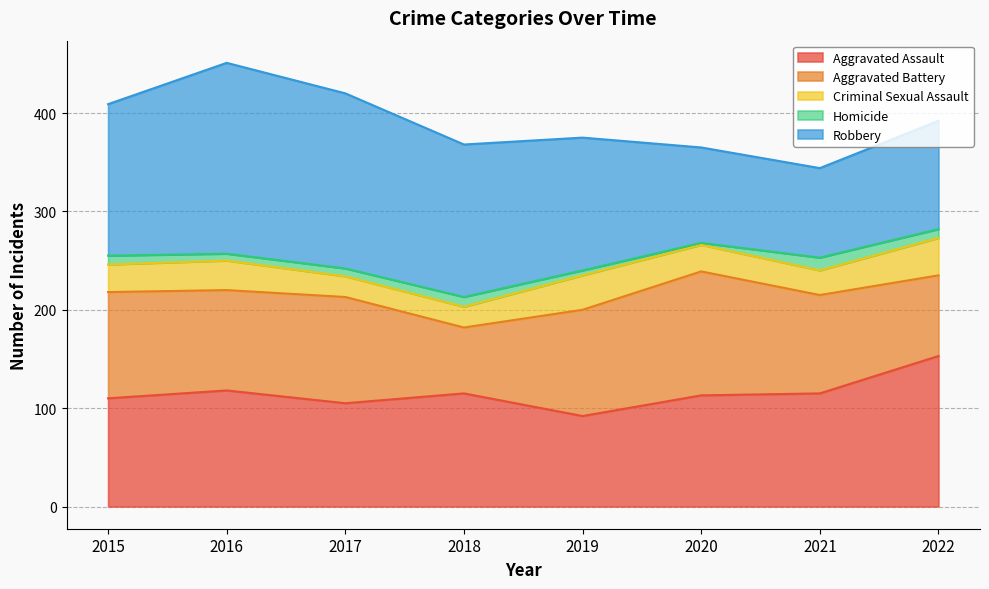

Reading left to right, what are all the values shown in this chart?

Aggravated Assault: 110	118	105	115	92	113	115	153
Aggravated Battery: 108	102	108	67	108	126	100	82
Criminal Sexual Assault: 28	30	21	21	35	27	25	38
Homicide: 9	7	8	10	5	2	13	9
Robbery: 154	194	178	155	135	97	91	110